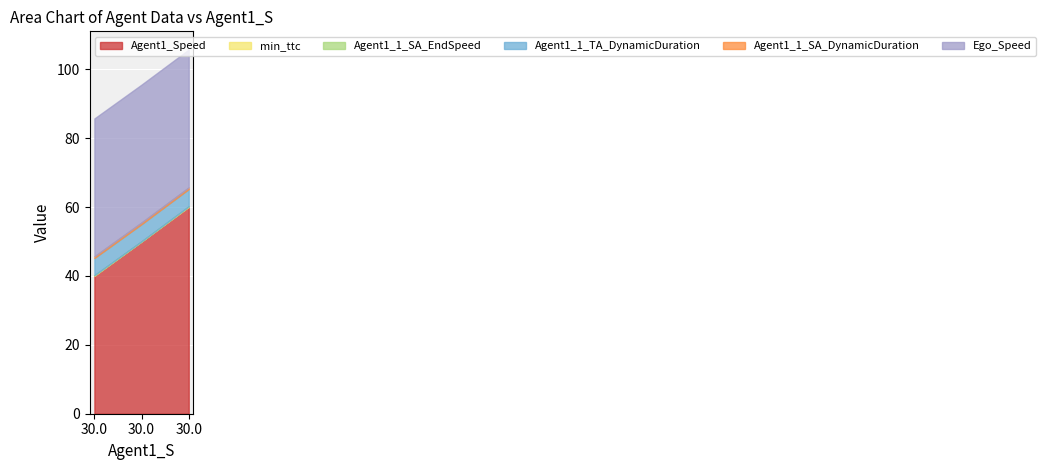

Reading left to right, transcribe all the data shown in this chart.

Agent1_Speed: 30.0=40.0	30.0=50.0	30.0=60.0
min_ttc: 30.0=0.2	30.0=0.0	30.0=0.2
Agent1_1_SA_EndSpeed: 30.0=0.0	30.0=0.0	30.0=0.0
Agent1_1_TA_DynamicDuration: 30.0=5.0	30.0=5.0	30.0=5.0
Agent1_1_SA_DynamicDuration: 30.0=0.5	30.0=0.5	30.0=0.5
Ego_Speed: 30.0=40.0	30.0=40.0	30.0=40.0